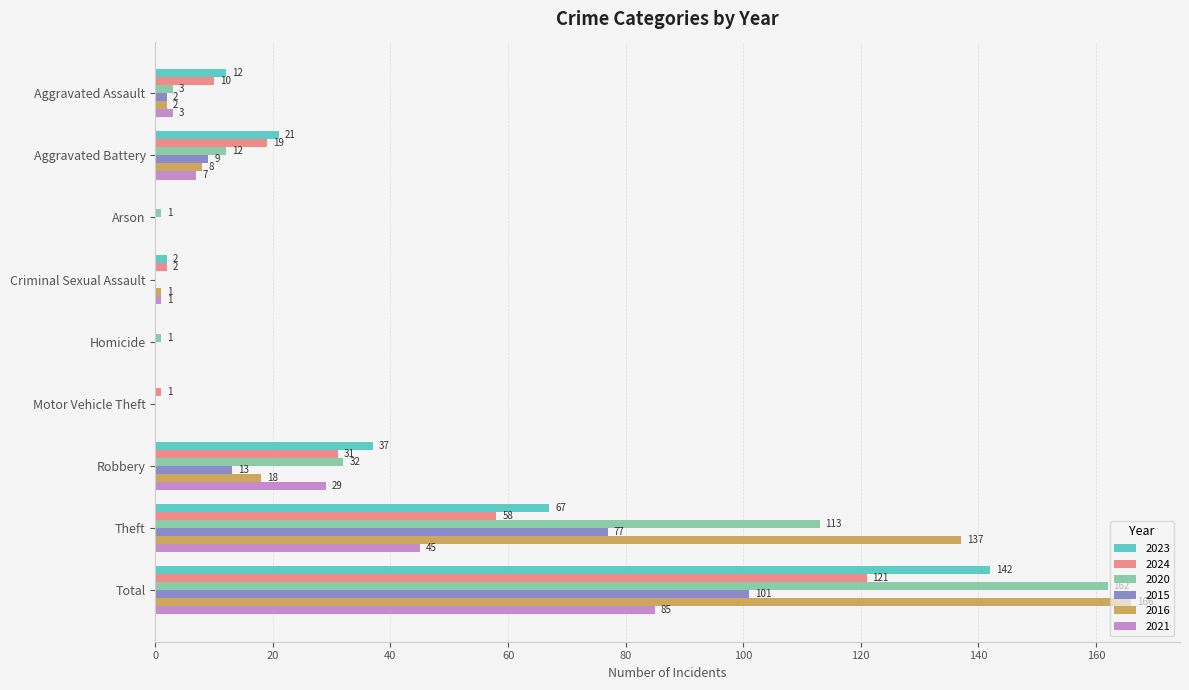

True or false: 2016 has a value of 1 at Criminal Sexual Assault.

True